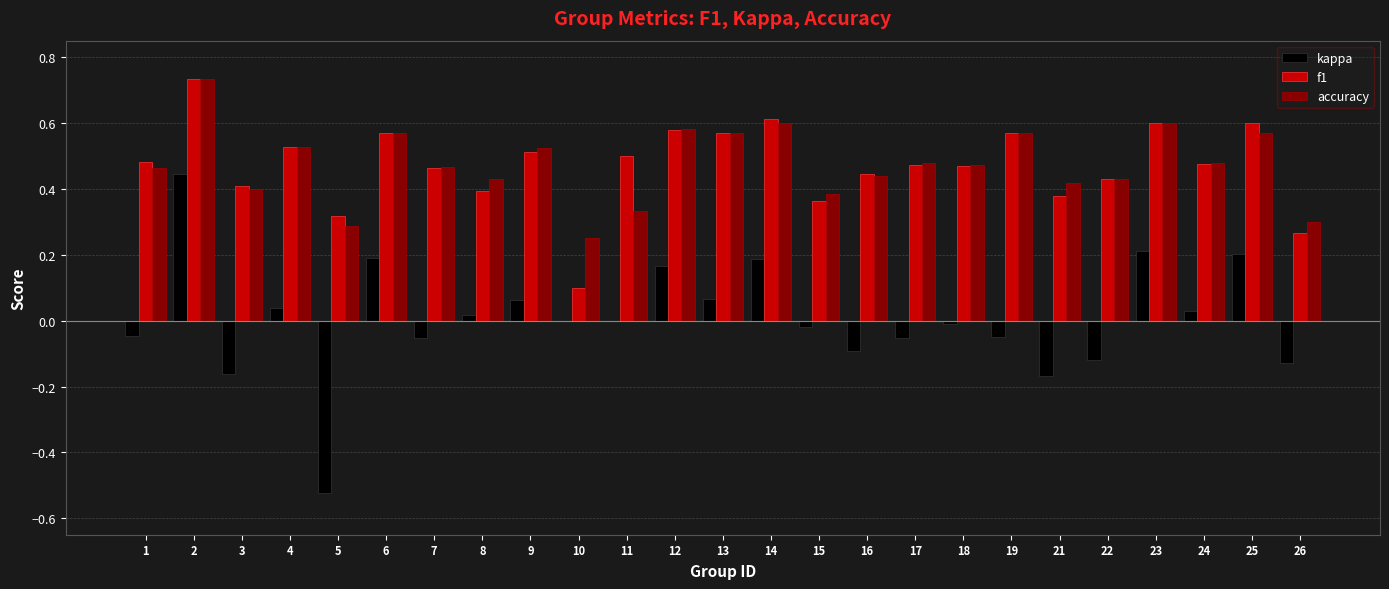

Between 2 and 6, which series saw the biggest shift?

kappa